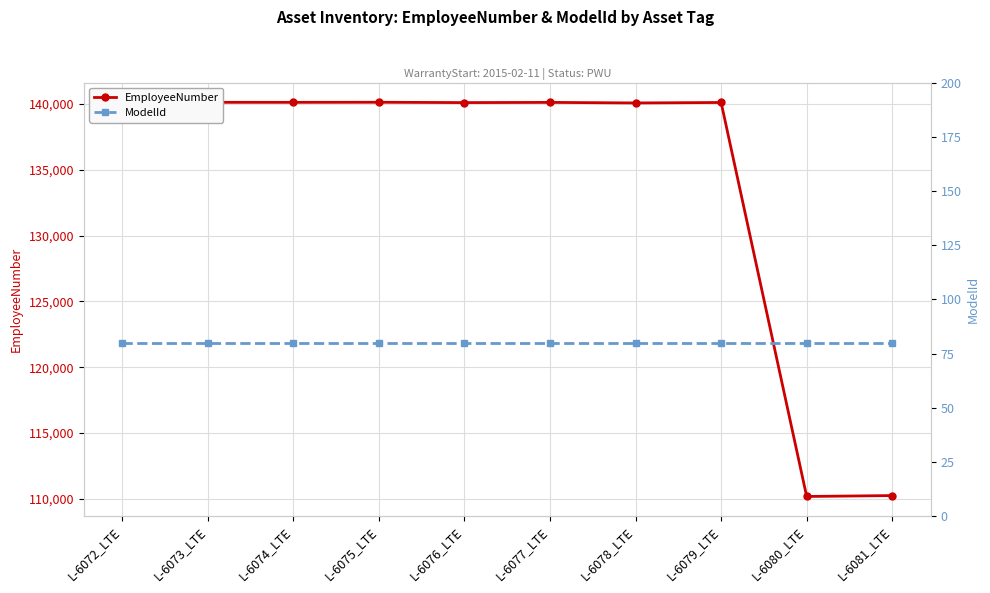

List the series in order of their peak value, lowest first.

ModelId, EmployeeNumber